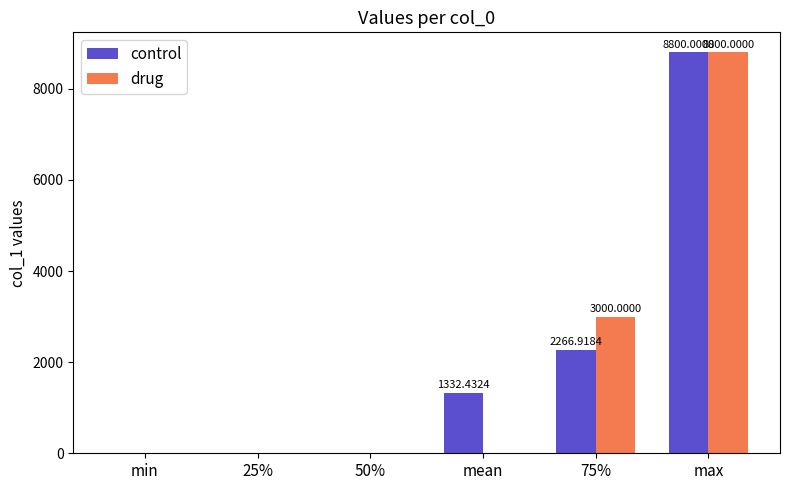

The drug series shows -5291.3 at mean. True or false?

False